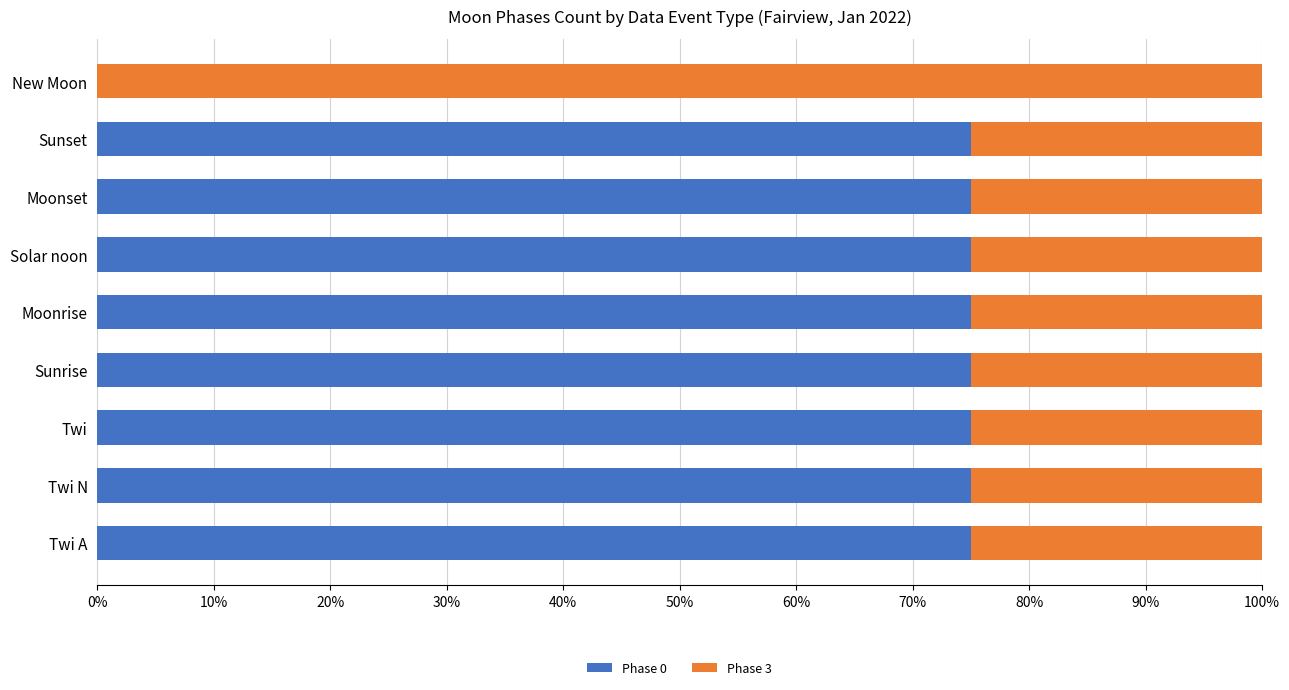

What is the total value across all series at Solar noon?

100